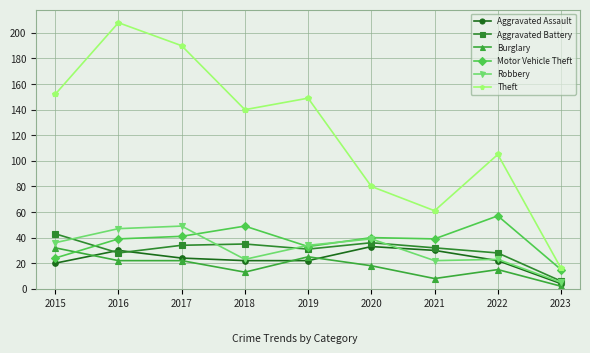

What is the difference between the second highest and second lowest values in the Burglary series?

17